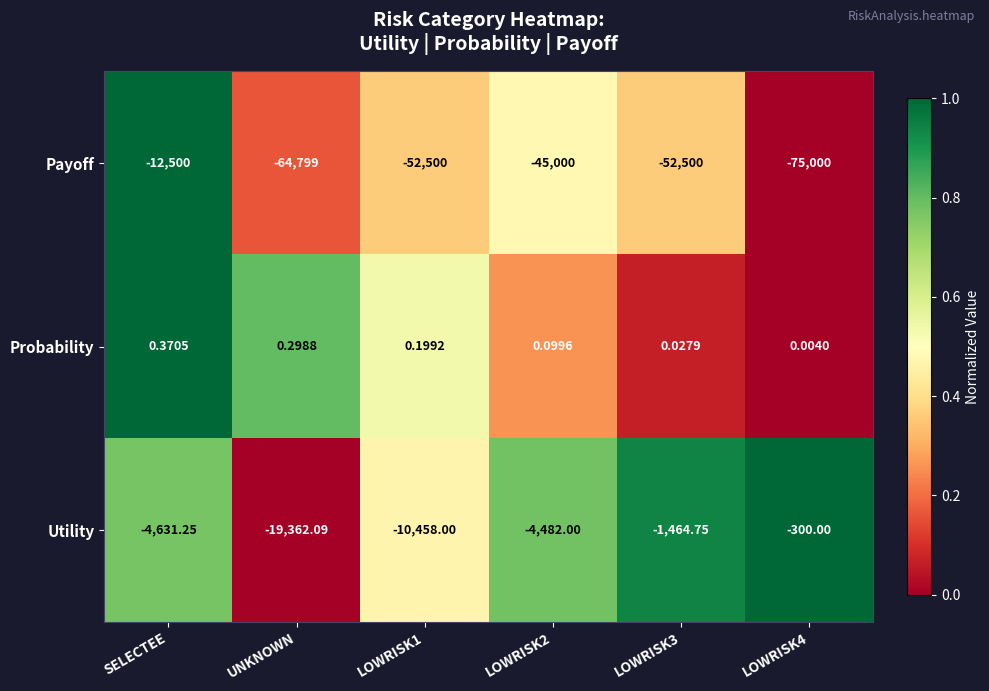

At LOWRISK2, list the series in order from smallest to largest.

Payoff, Utility, Probability